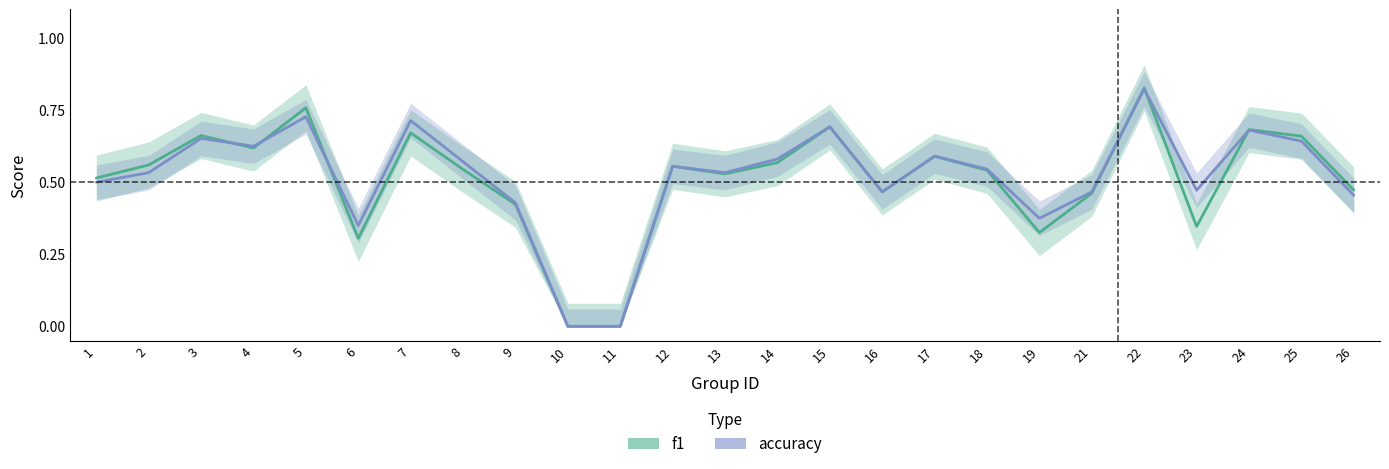

What is the value of the f1 point at the 8th from the left?

0.5